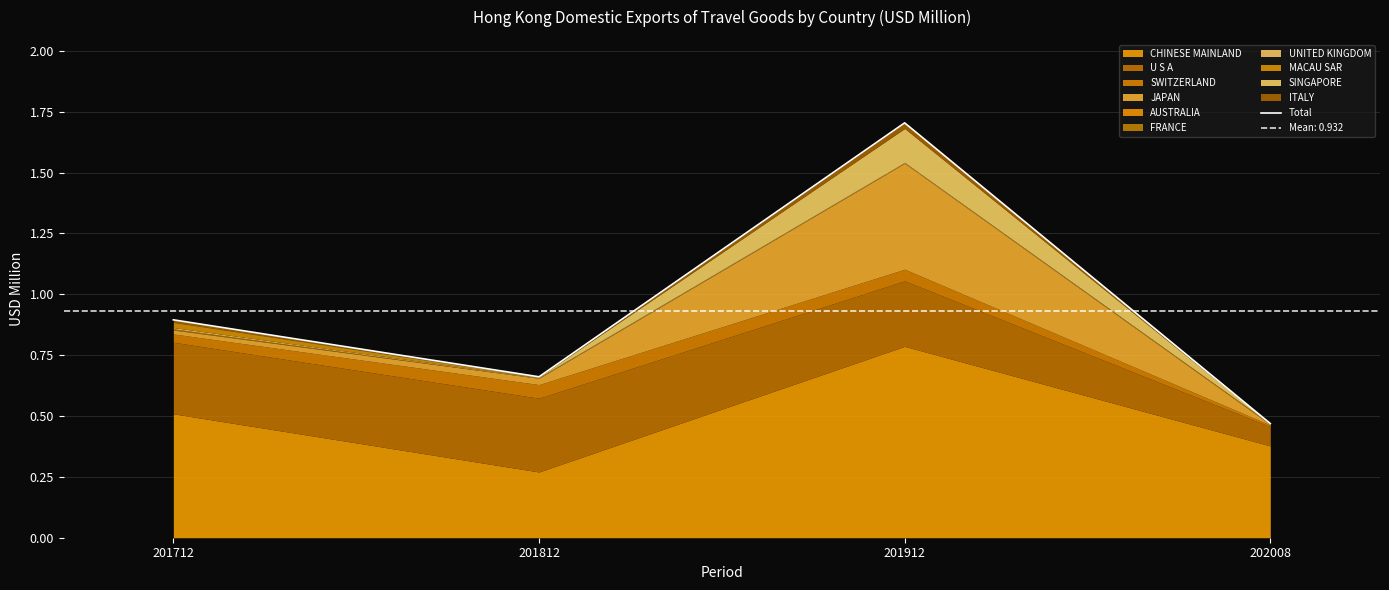

What is the change in value from 201712 to 201812?

-0.2